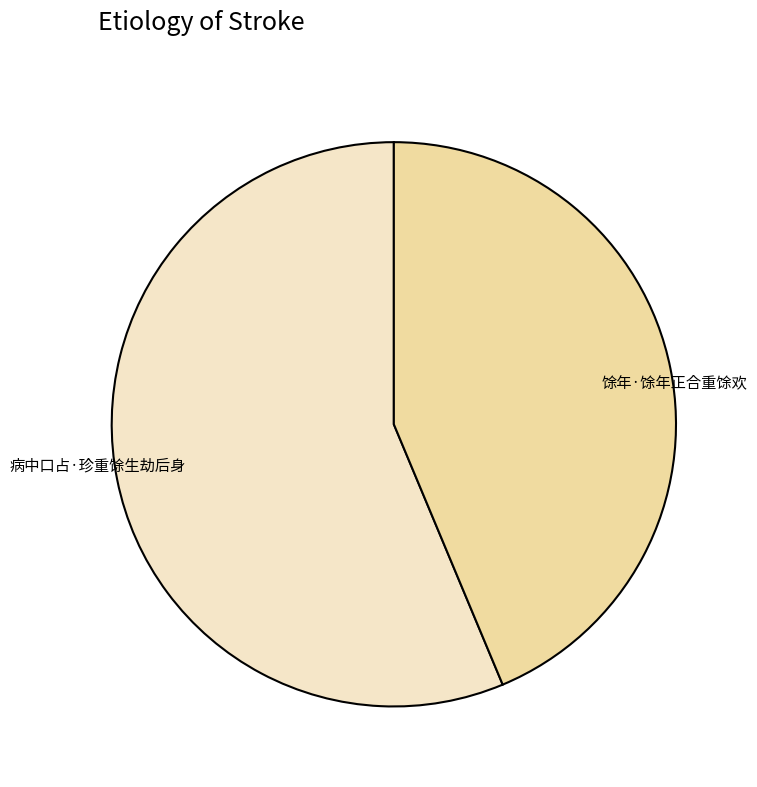

Count the number of slices in the pie.

2